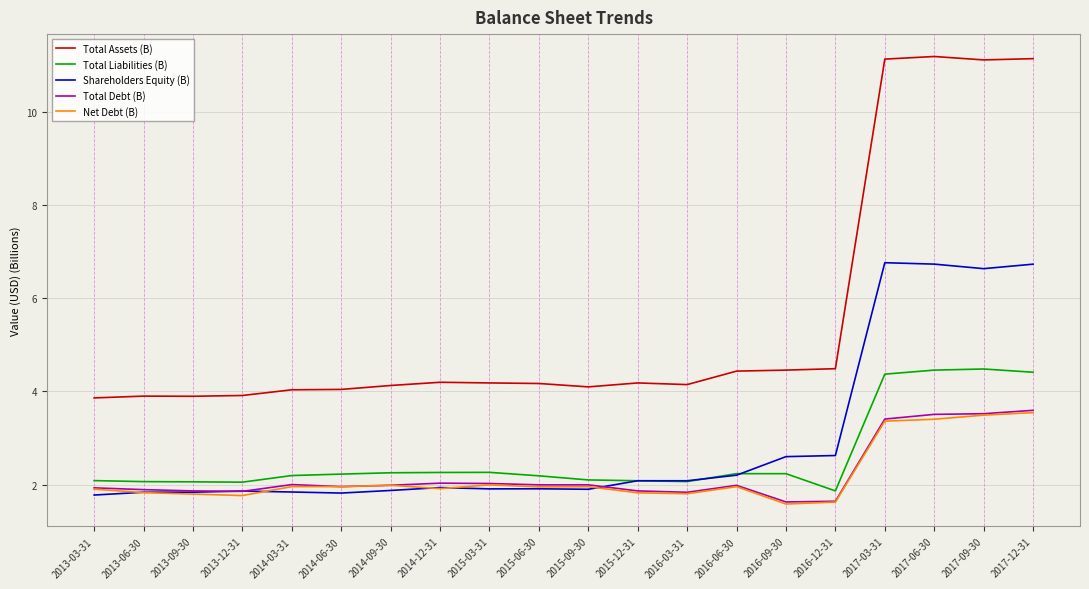

What is the average value of the Total Liabilities (B) series?

2.6